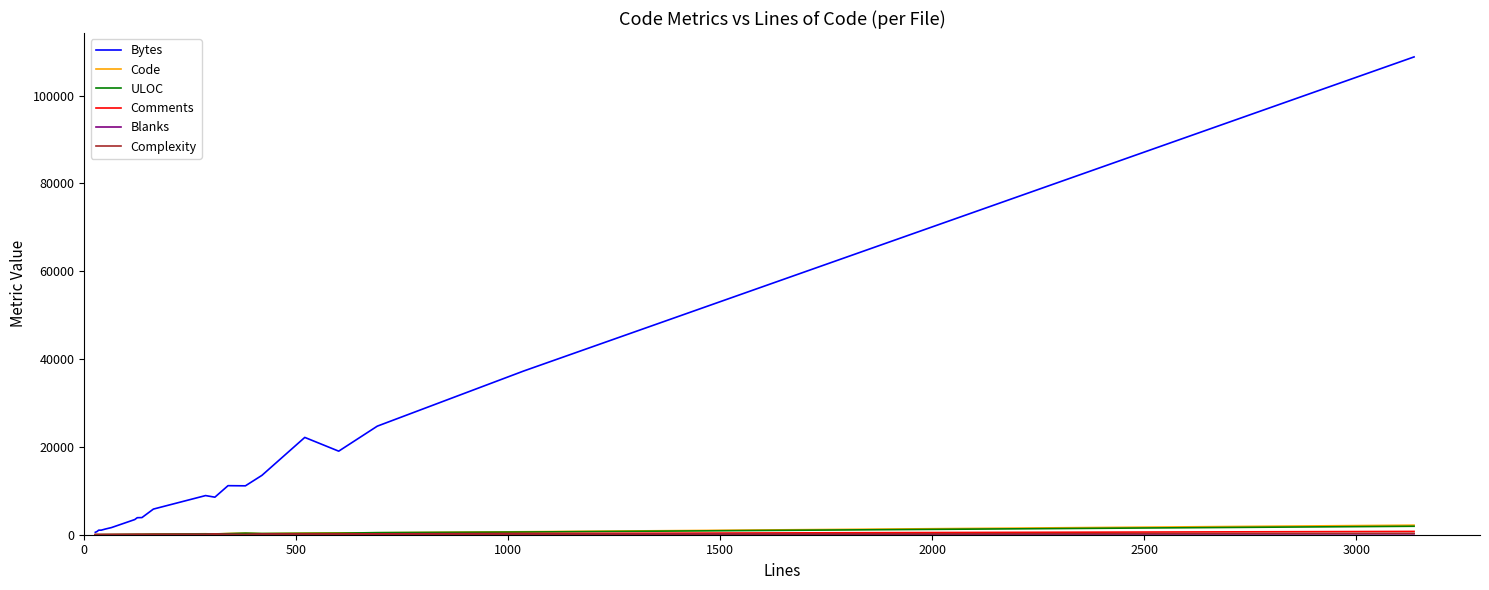

What is the lowest value of the Code series?

13